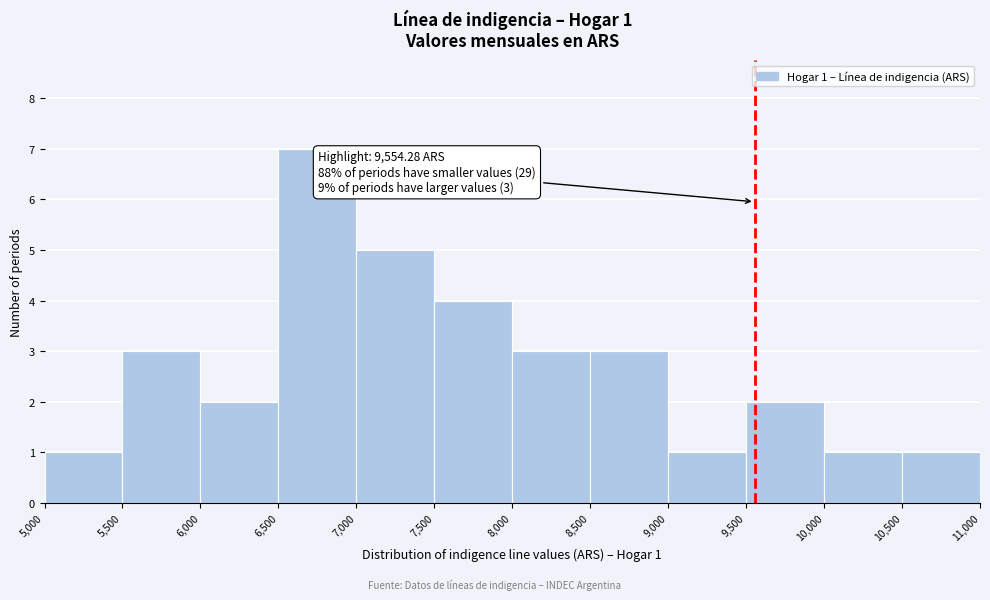

Which range on the x-axis has the tallest bar?

6,500 to 7,000